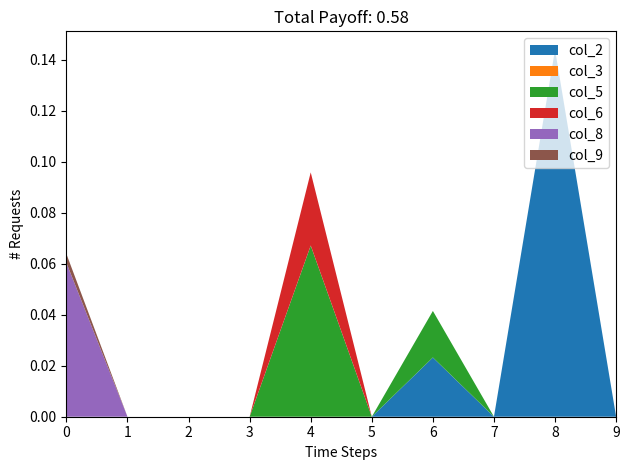

Reading left to right, extract all data points from this chart.

col_2: 0=0.0	1=0.0	2=0.0	3=0.0	4=0.0	5=0.0	6=0.0	7=0.0	8=0.1	9=0.0
col_3: 0=0.0	1=0.0	2=0.0	3=0.0	4=0.0	5=0.0	6=0.0	7=0.0	8=0.0	9=0.0
col_5: 0=0.0	1=0.0	2=0.0	3=0.0	4=0.1	5=0.0	6=0.0	7=0.0	8=0.0	9=0.0
col_6: 0=0.0	1=0.0	2=0.0	3=0.0	4=0.0	5=0.0	6=0.0	7=0.0	8=0.0	9=0.0
col_8: 0=0.1	1=0.0	2=0.0	3=0.0	4=0.0	5=0.0	6=0.0	7=0.0	8=0.0	9=0.0
col_9: 0=0.0	1=0.0	2=0.0	3=0.0	4=0.0	5=0.0	6=0.0	7=0.0	8=0.0	9=0.0